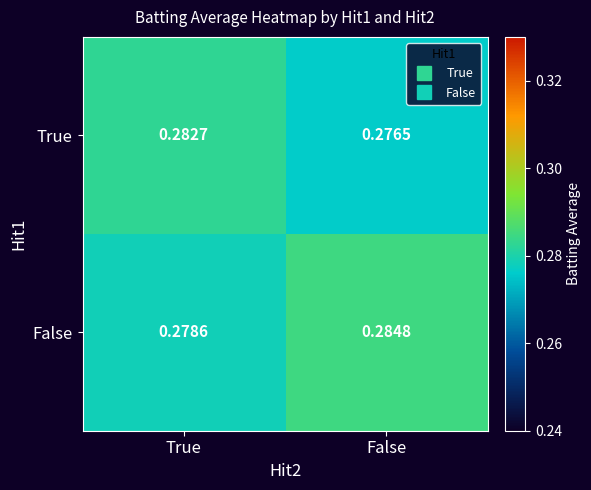

Where is False nearest to the value 0?

True